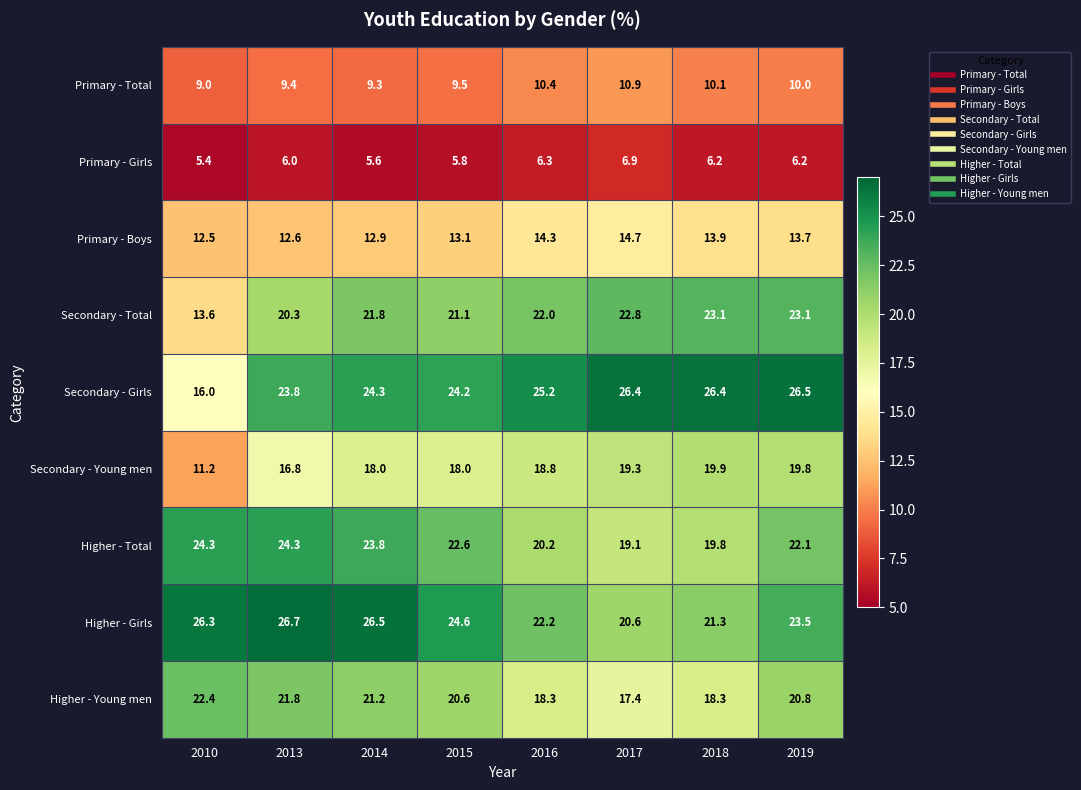

At which label does Secondary - Girls first exceed 25?

2016